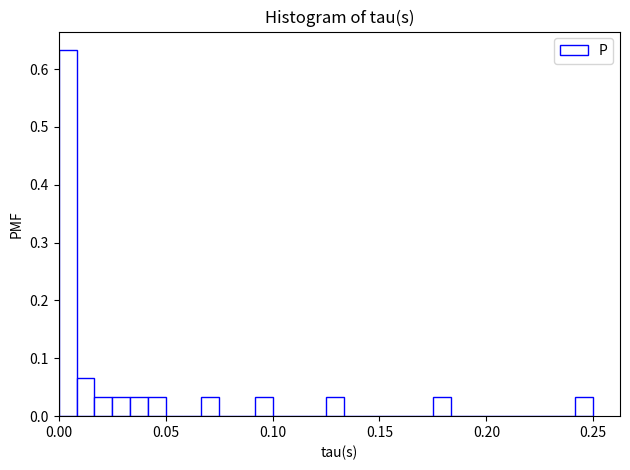

Around what value on the x-axis is the tallest bar? Give the approximate position of its centre, as read against the axis.

0.005